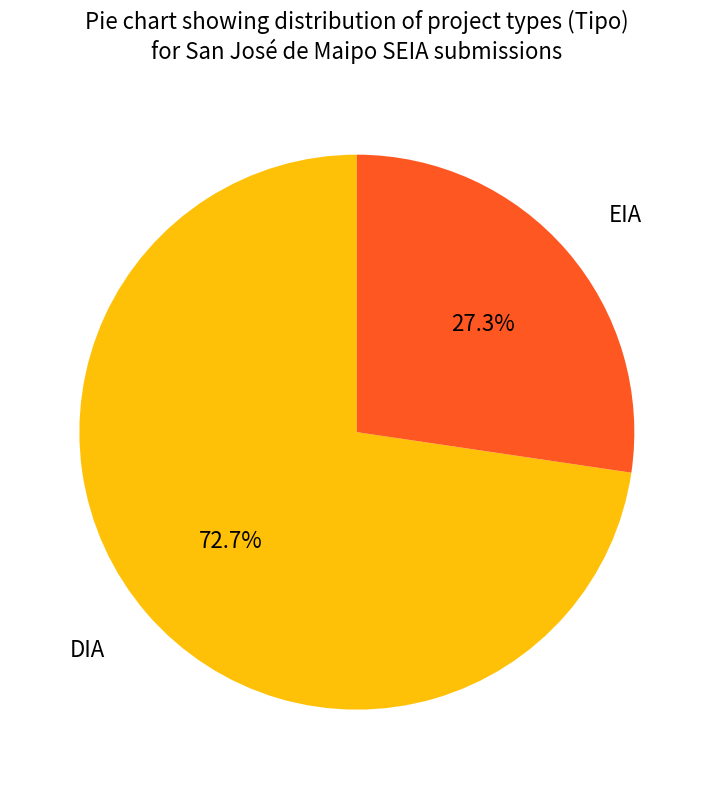

Is there a majority slice in this chart?

Yes